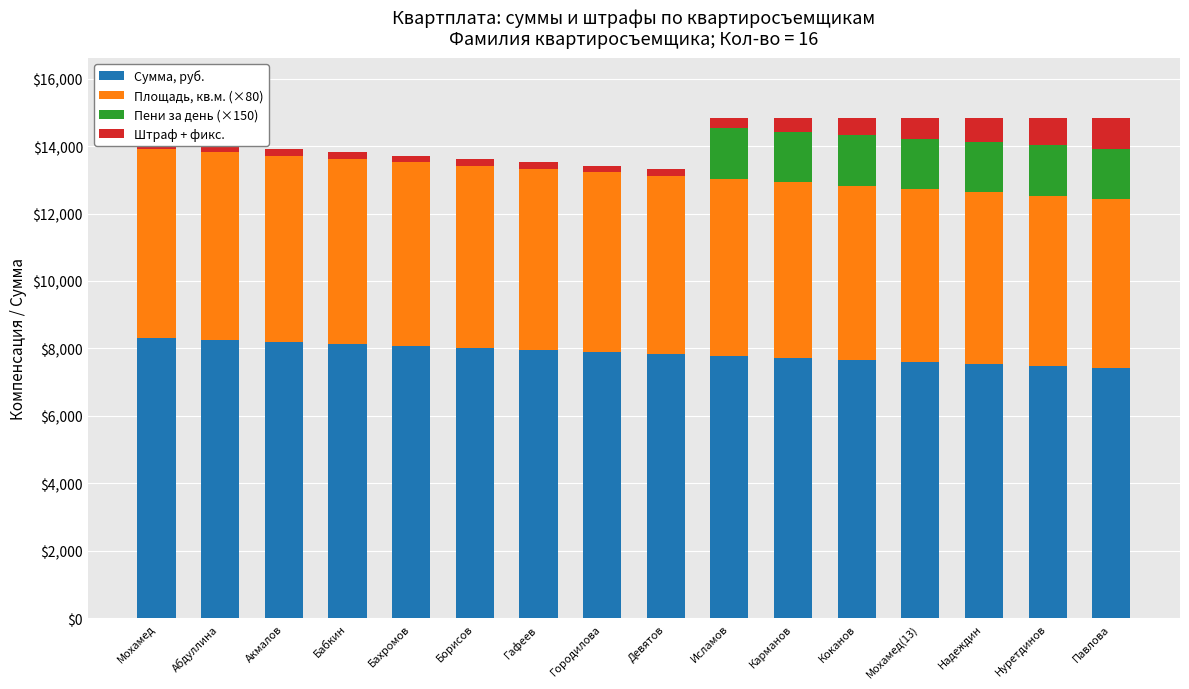

What is the difference between the Сумма, руб. values at Нуретдинов and Гафеев?

475.2